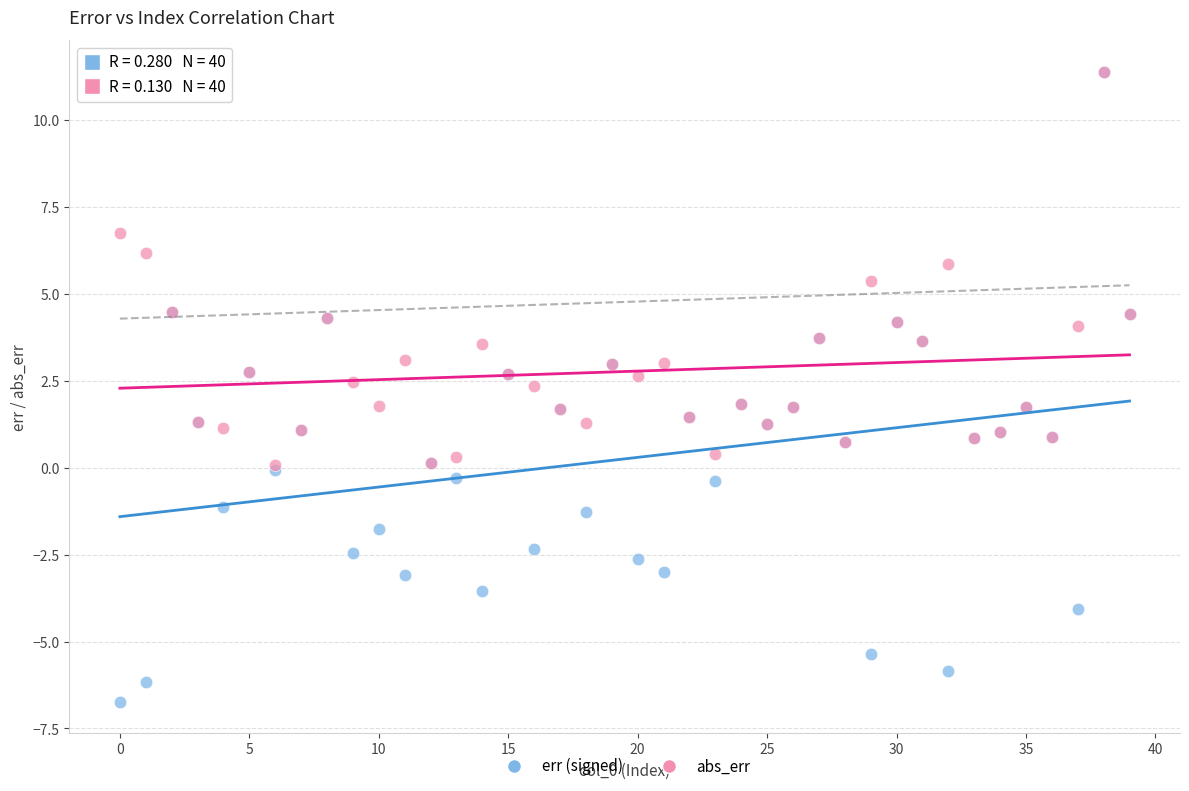

What are all the series names shown in the legend?

err (signed), abs_err